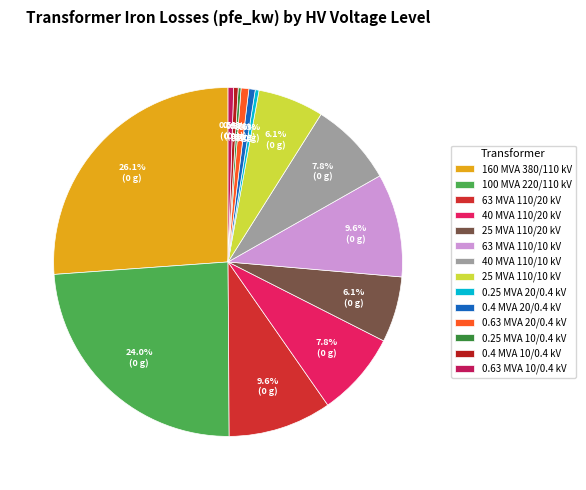

What is the largest slice in the pie chart?

160 MVA 380/110 kV